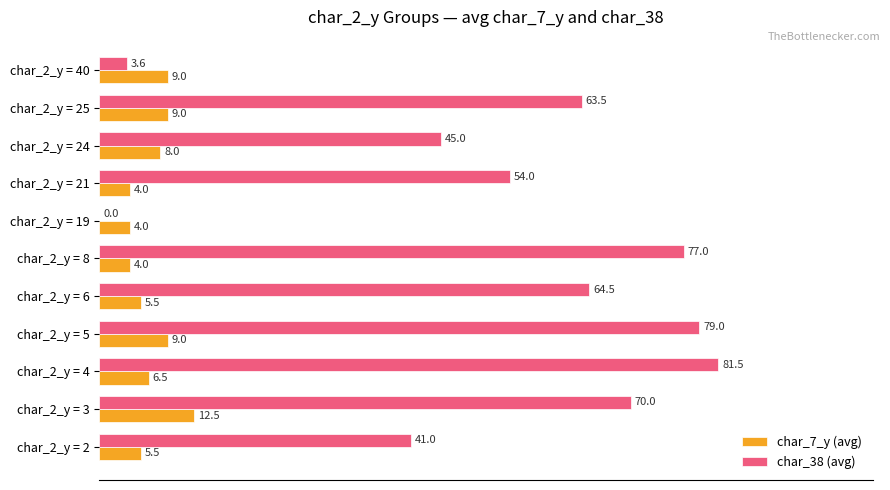

How many categories are shown in the chart?

11